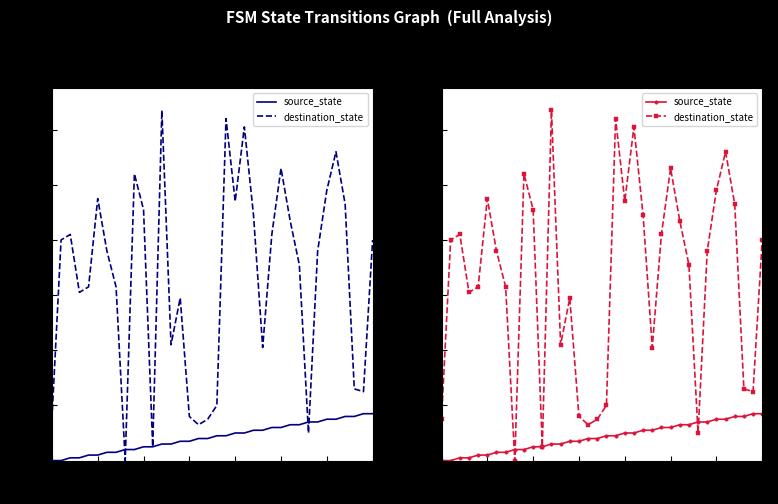

How many series are shown in this chart?

2